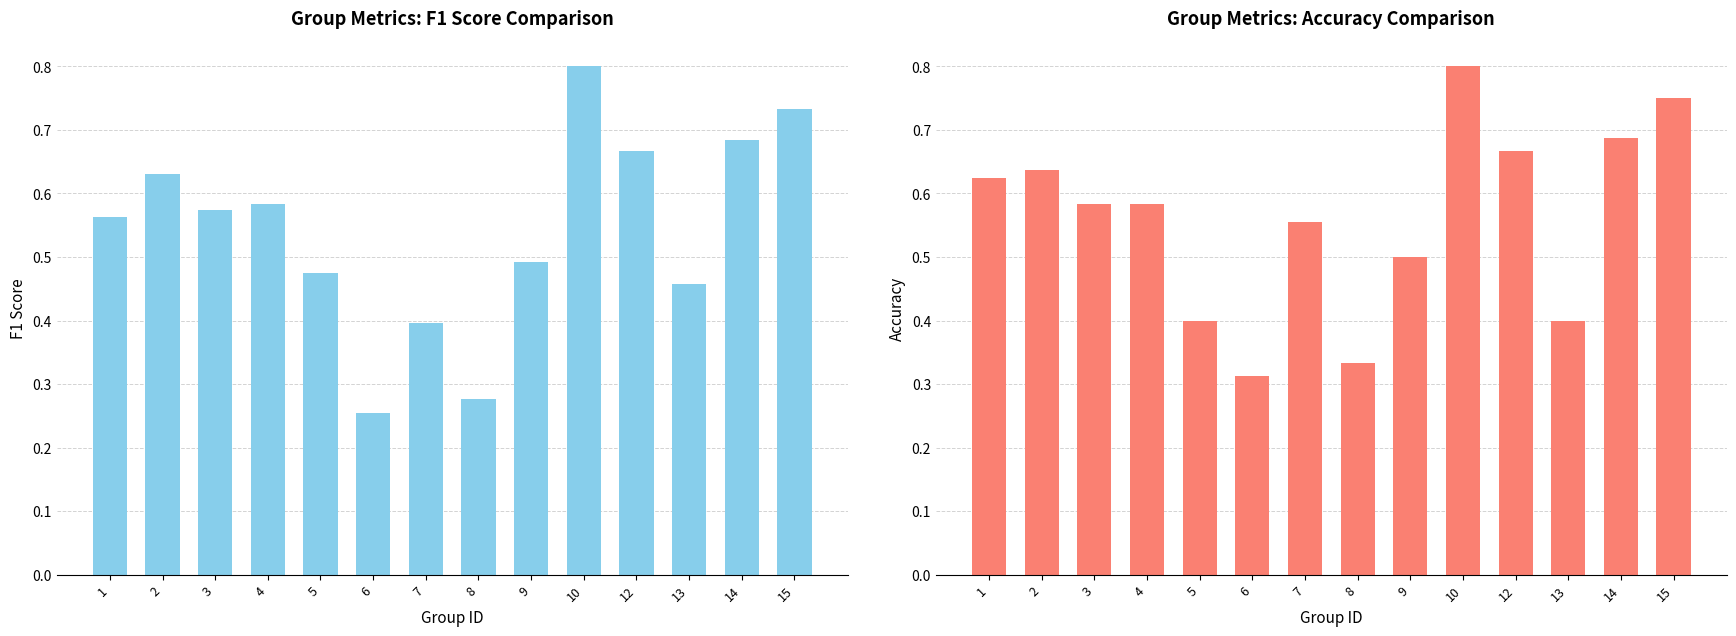

How many distinct data groups are displayed?

2